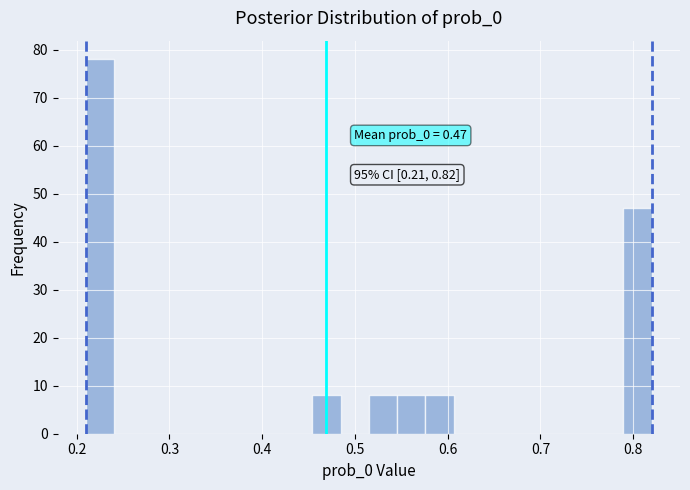

Around what value on the x-axis is the tallest bar? Give the approximate position of its centre, as read against the axis.

0.23